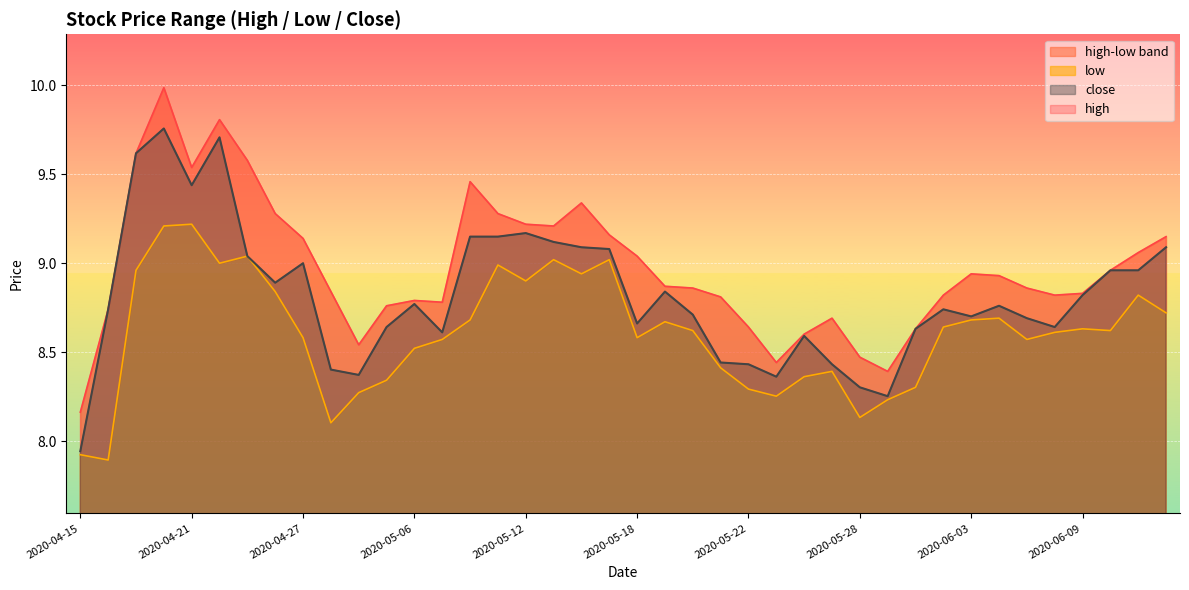

What is the label of the 2nd point from the right?

2020-06-11